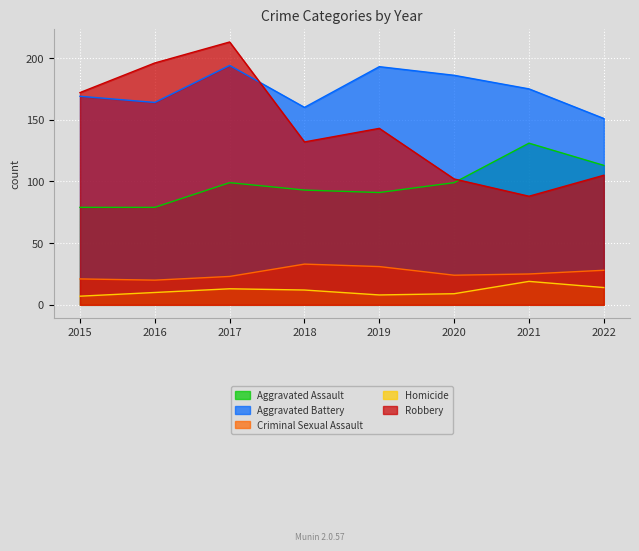

Rank the series by their maximum value, from highest to lowest.

Robbery, Aggravated Battery, Aggravated Assault, Criminal Sexual Assault, Homicide